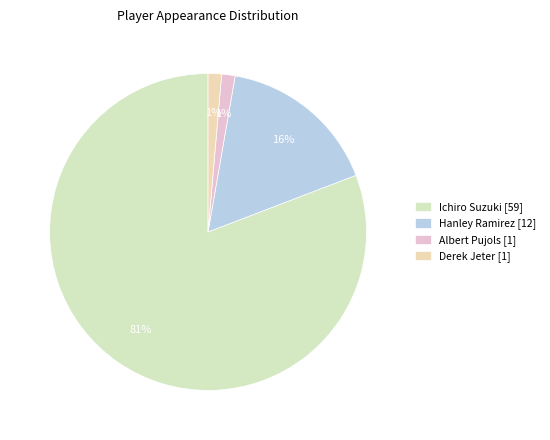

Is there a majority slice in this chart?

Yes